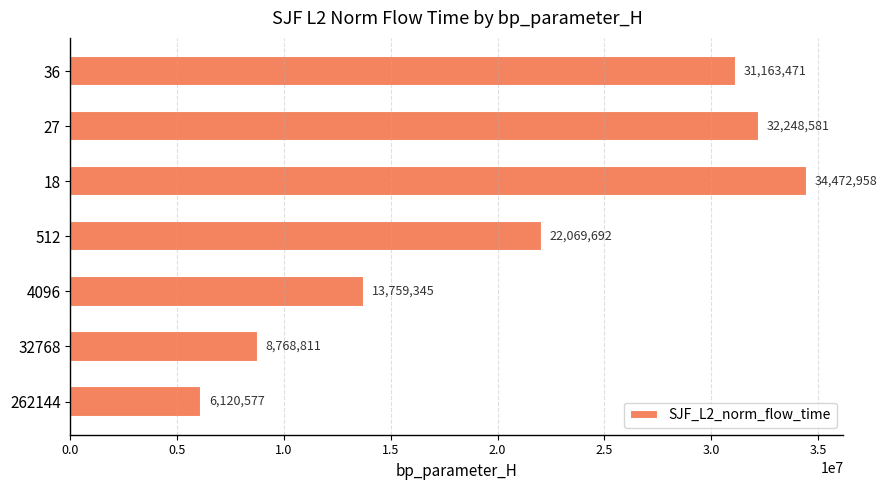

Where is the data nearest to the value 20296767?

512